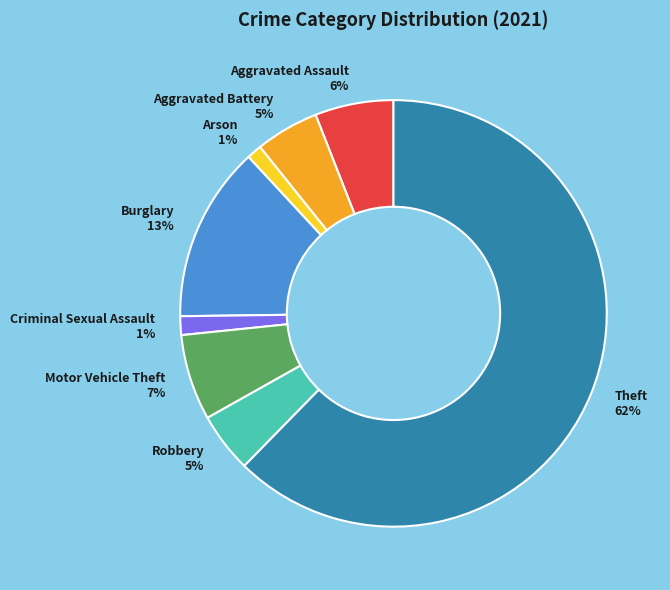

How many segments does this pie chart have?

8